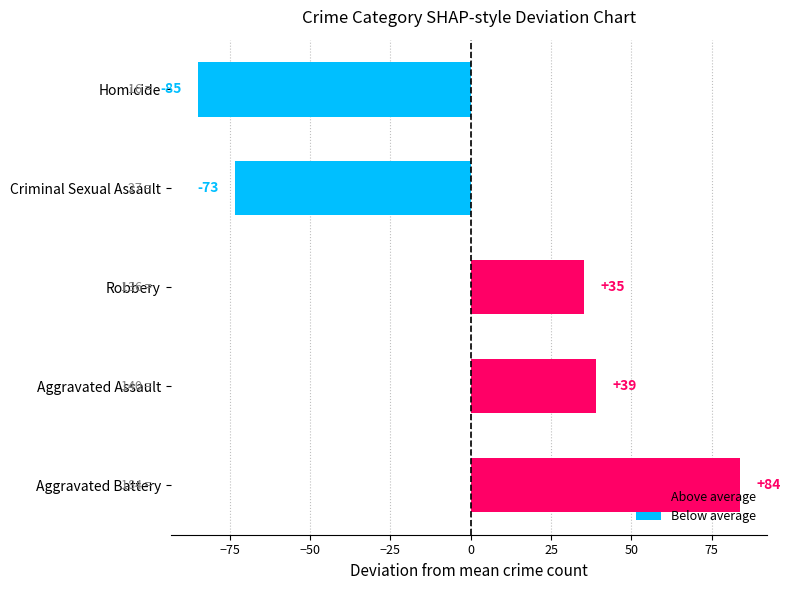

What is the smallest value displayed?

-85.0